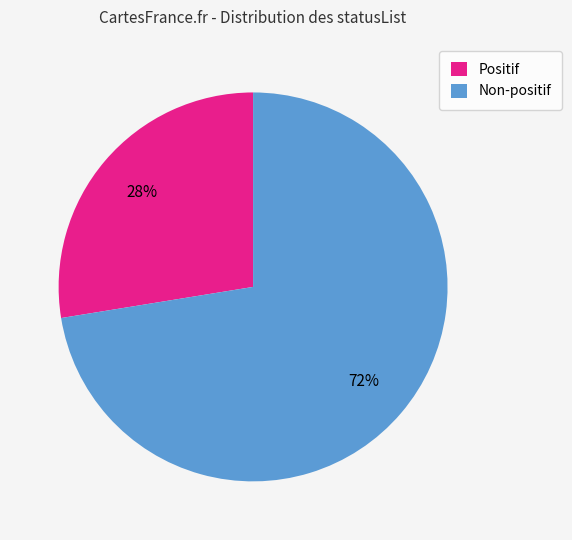

Approximately how many times larger is the value at Non-positif compared to Positif?

2.6